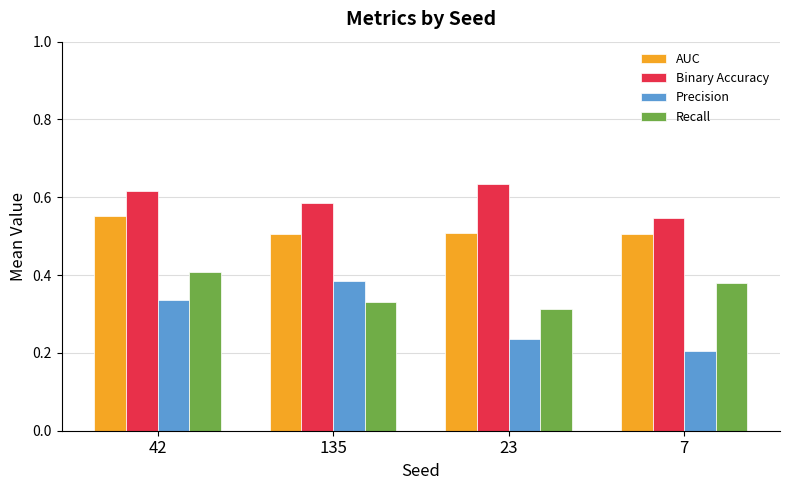

Where is Precision nearest to the value 0?

7